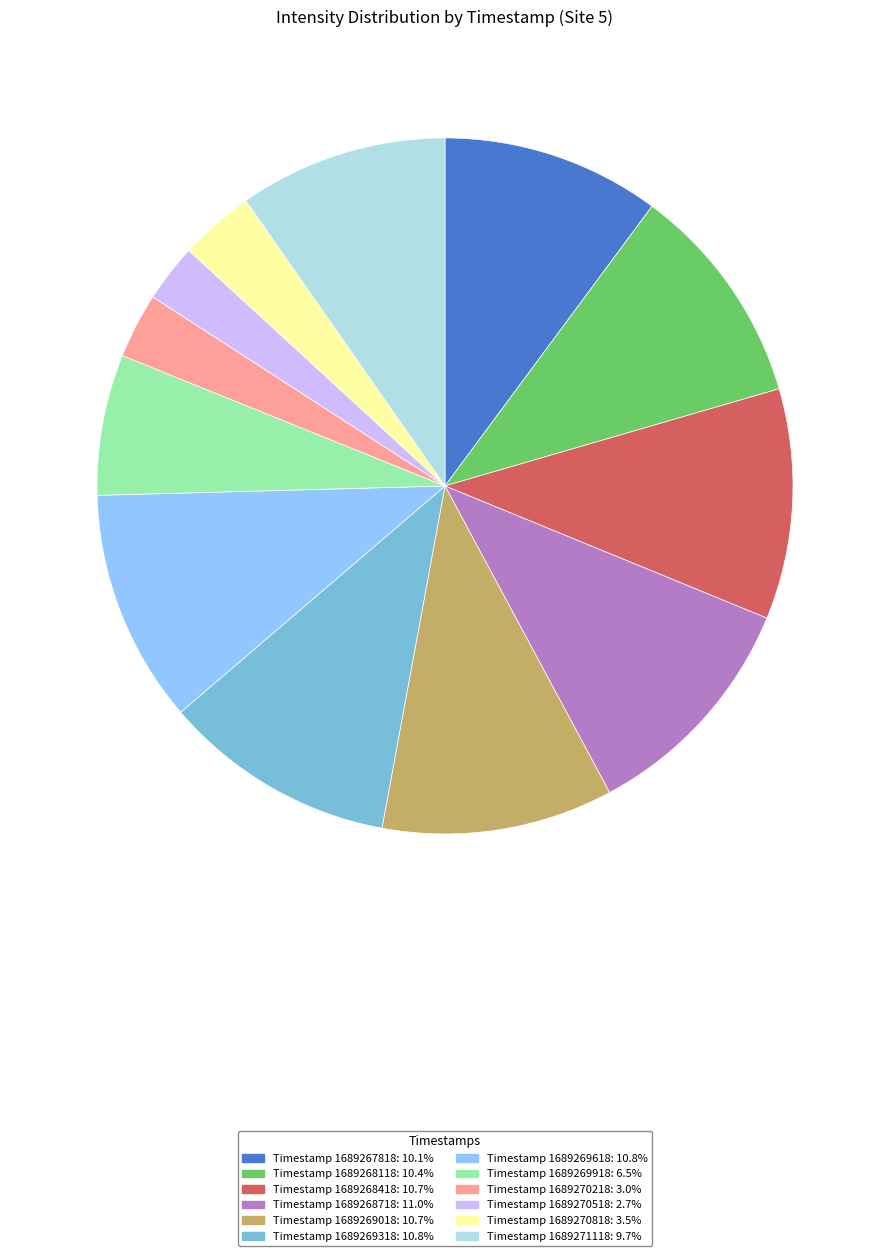

Approximately how many times larger is the value at Timestamp 1689270518: 2.7% compared to Timestamp 1689271118: 9.7%?

0.3